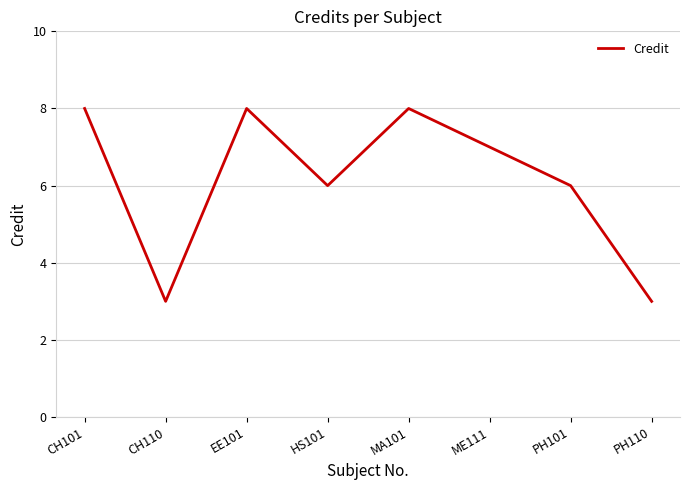

What is the change in value from CH101 to PH101?

-2